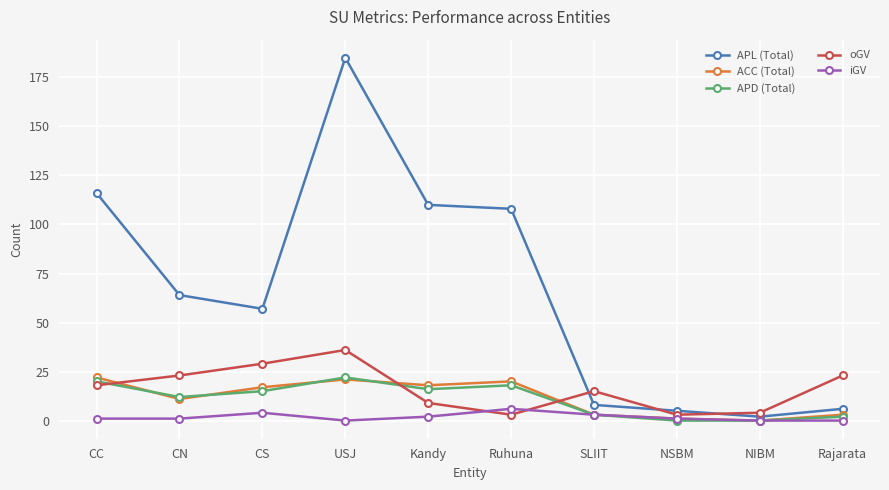

The APL (Total) series shows 5 at NSBM. True or false?

True